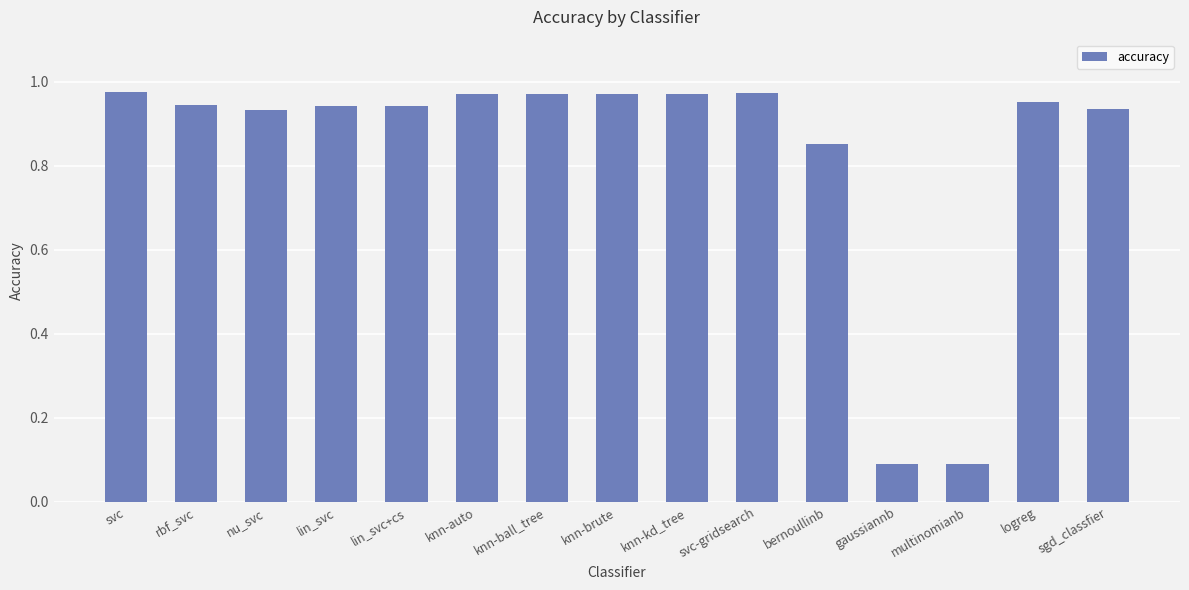

What is the sum of the values at gaussiannb and svc-gridsearch?

1.1